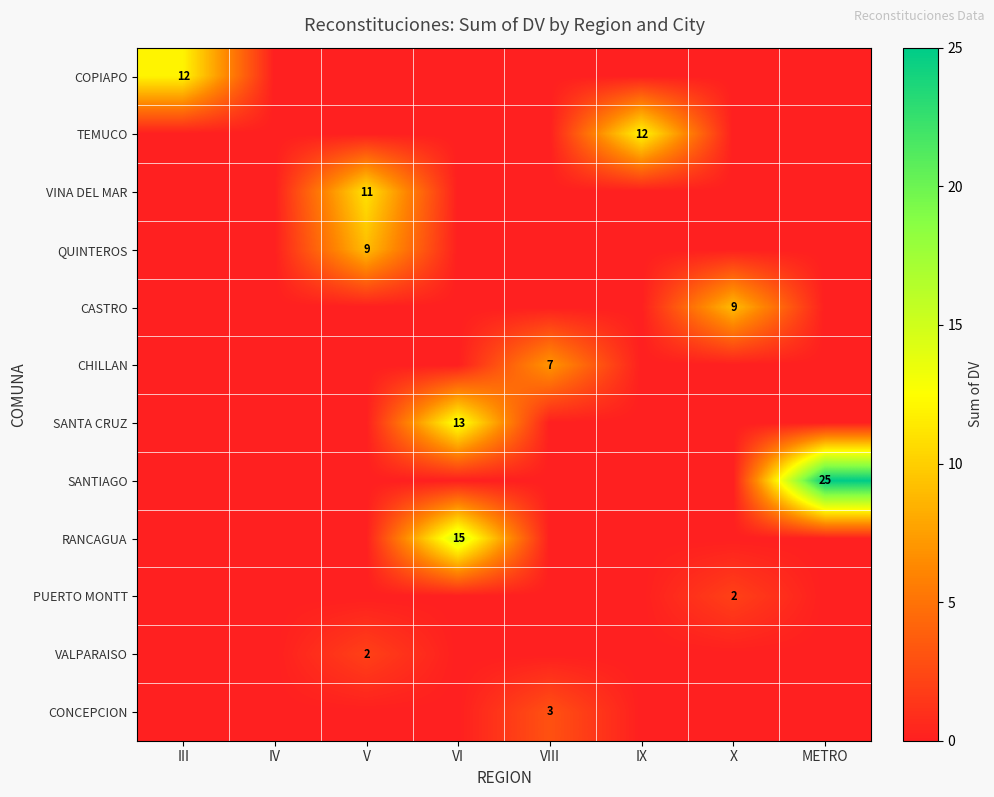

How many values in the SANTIAGO series exceed 0?

1